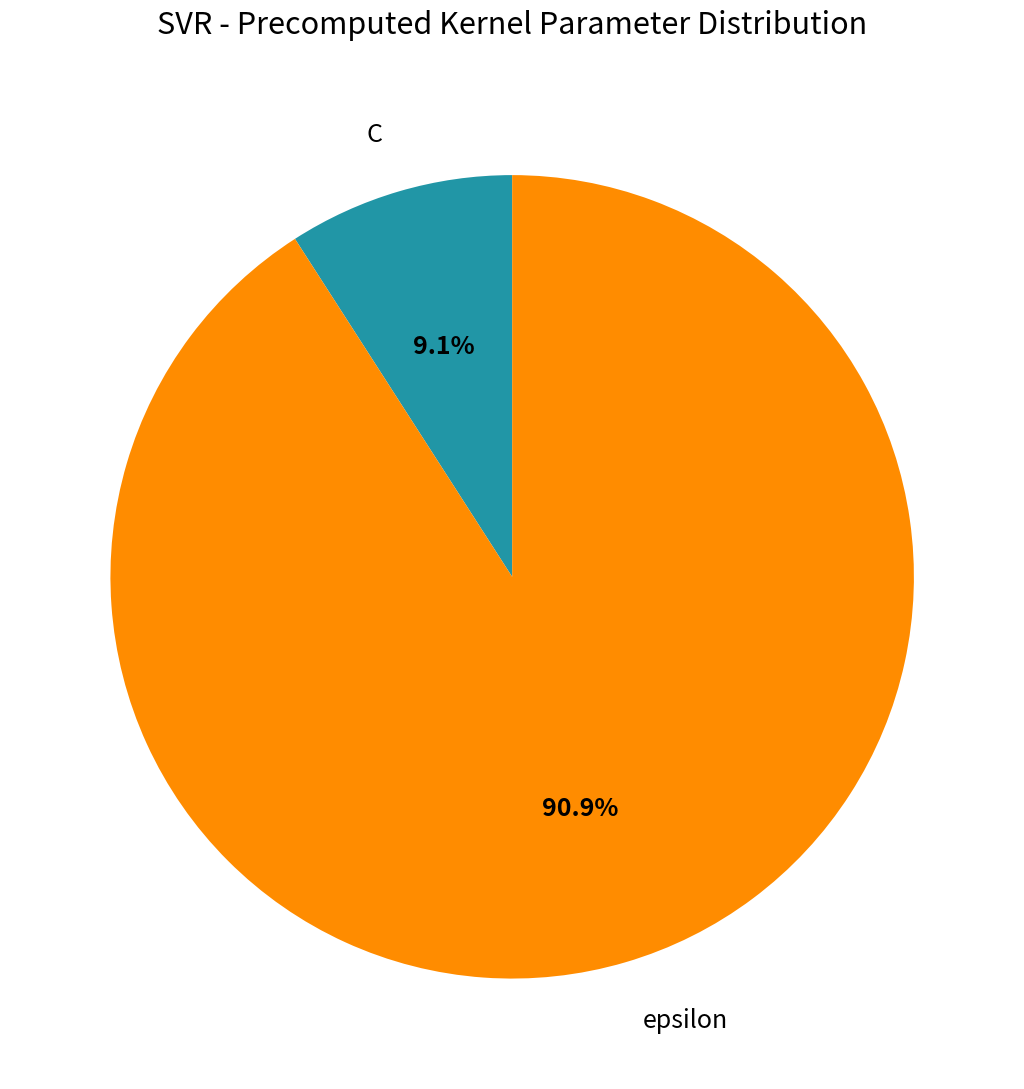

Which category accounts for the majority?

epsilon